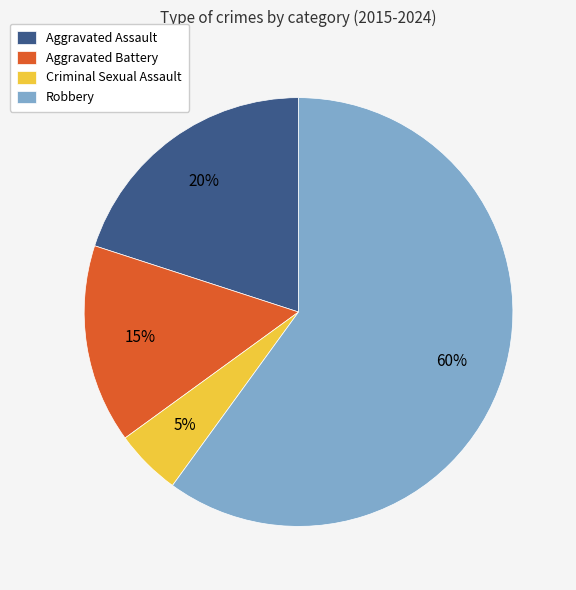

To the nearest percent, what is the difference between the largest and smallest slice percentages?

55%